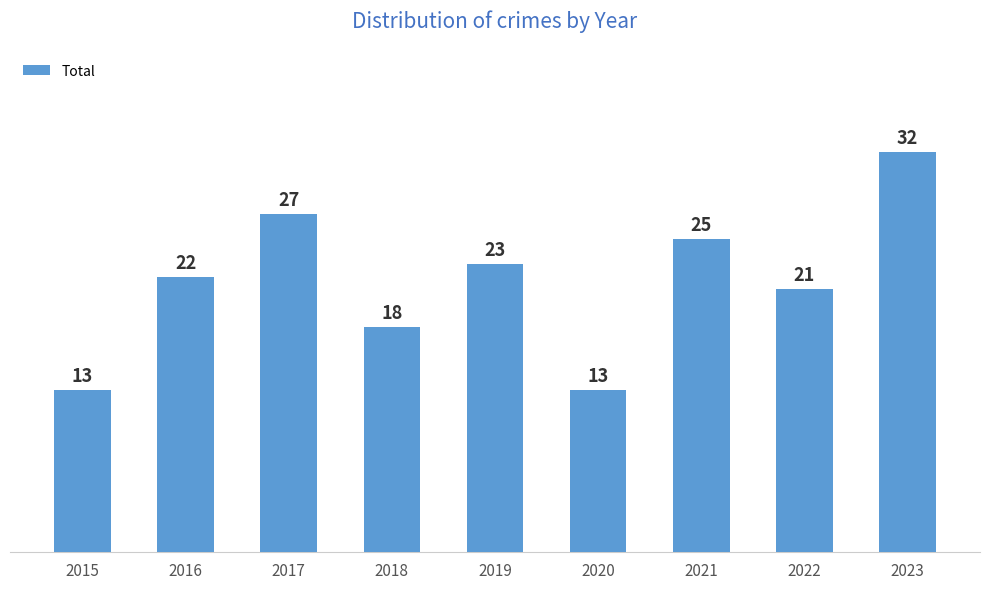

Approximately how many times larger is the value at 2019 compared to 2023?

0.7